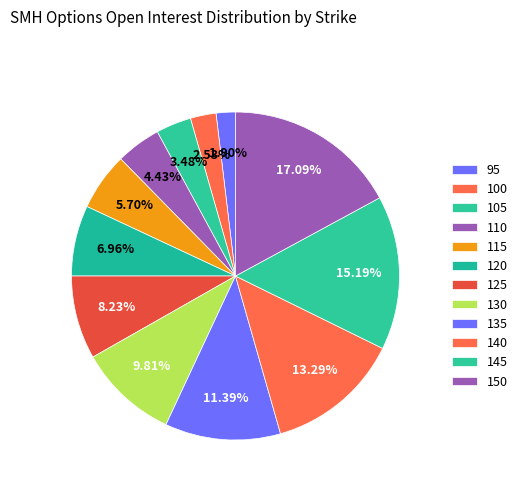

Count the number of slices in the pie.

12